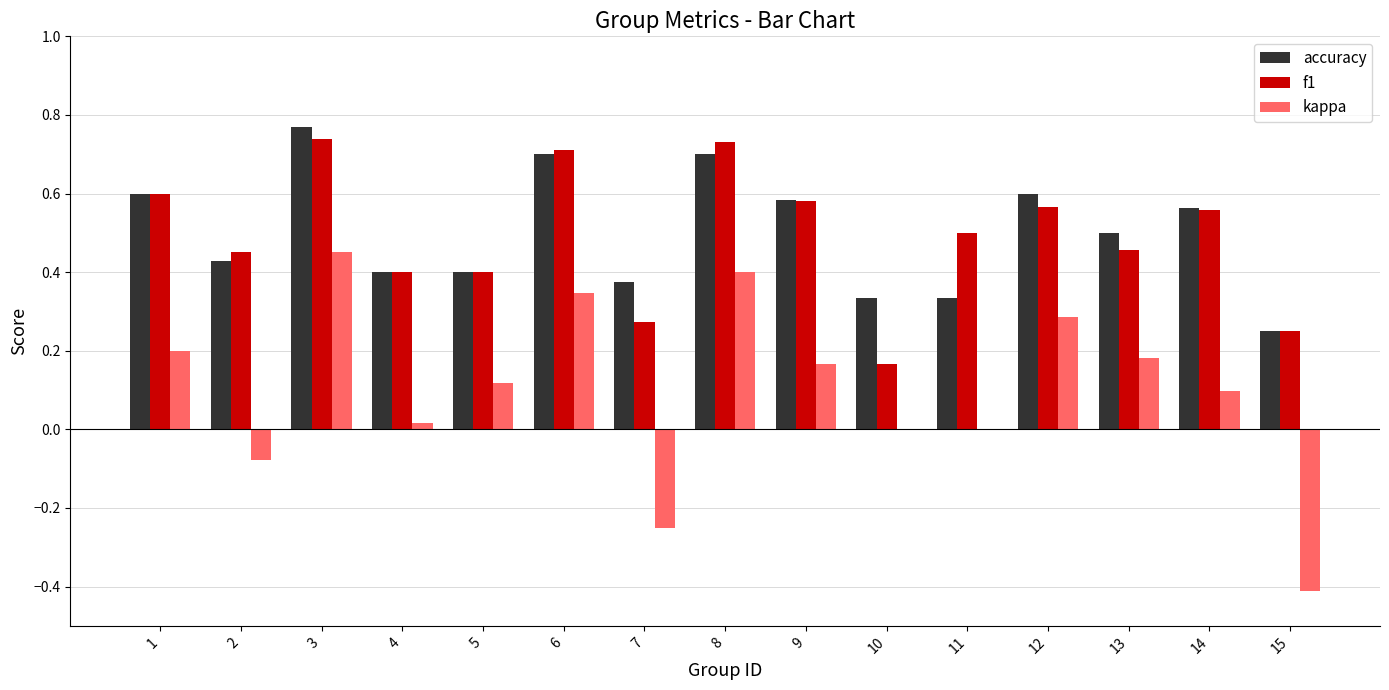

True or false: f1 has a value of 0.5 at 11.

True